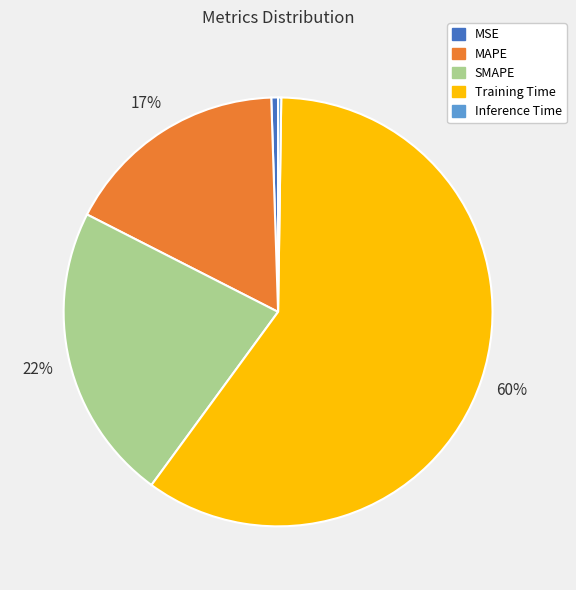

Is the sum of MAPE and MSE greater than half?

No